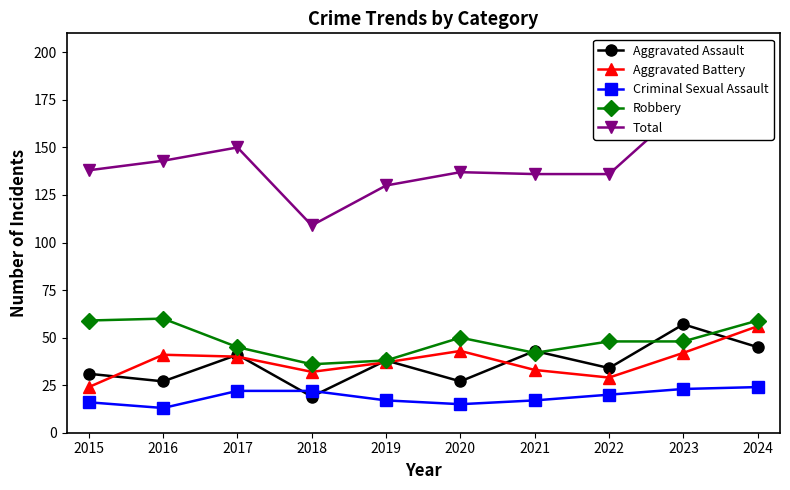

Reading right to left, what are all the values shown in this chart?

Aggravated Assault: 45	57	34	43	27	38	19	41	27	31
Aggravated Battery: 56	42	29	33	43	37	32	40	41	24
Criminal Sexual Assault: 24	23	20	17	15	17	22	22	13	16
Robbery: 59	48	48	42	50	38	36	45	60	59
Total: 184	171	136	136	137	130	109	150	143	138